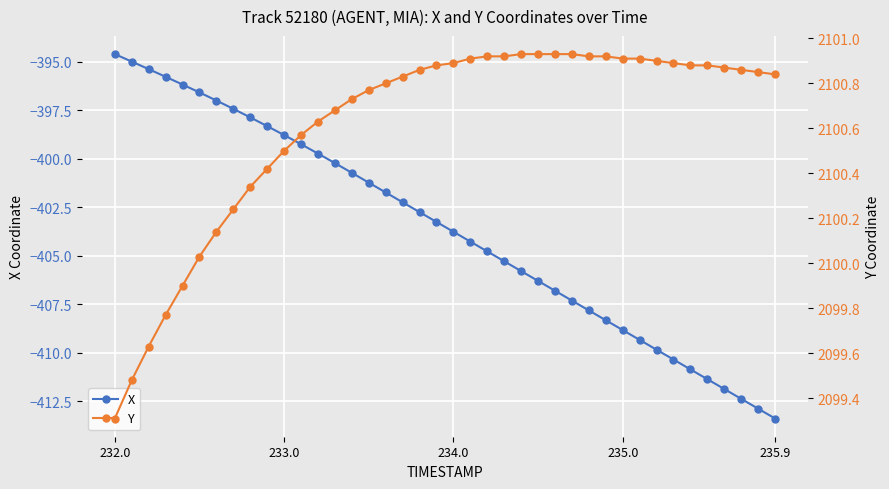

Which category has the lowest value in the Y series?

232.0